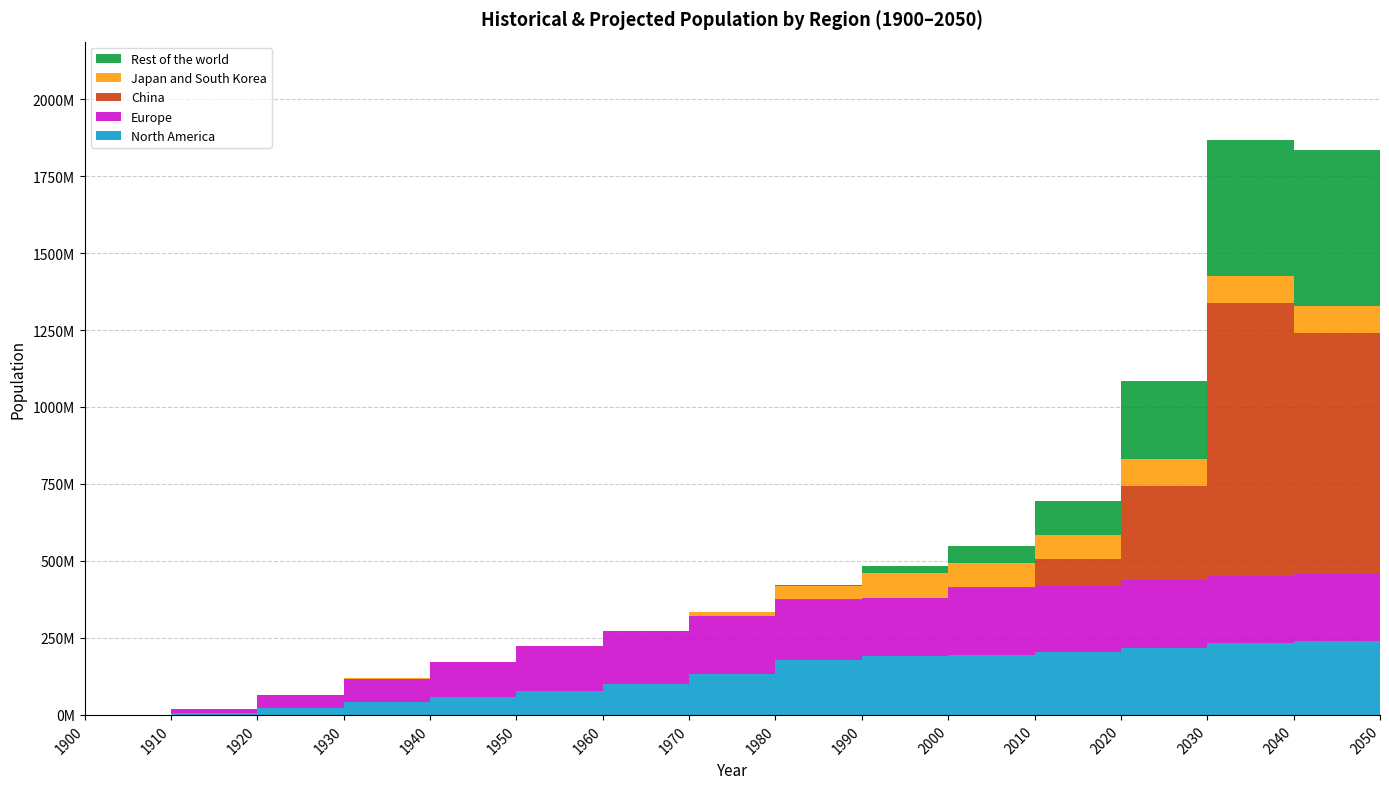

Reading left to right, transcribe all the data shown in this chart.

North America: 1900=0.0	1910=6144531.4	1920=22018044.5	1930=40654909.6	1940=59338670.9	1950=78022436.4	1960=100291060.4	1970=134184760.1	1980=178677319.8	1990=190456900.7	2000=195962678.4	2010=204059774.8	2020=218722320.2	2030=231905599.7	2040=240258016.7	2050=242639178.5
Europe: 1900=0.0	1910=12569947.6	1920=43200393.6	1930=77402165.1	1940=111632262.0	1950=145862359.7	1960=170793942.5	1970=186016899.0	1980=195905967.9	1990=190081467.9	2000=214932793.9	2010=214510844.7	2020=218717968.0	2030=217849513.0	2040=215939472.0	2050=213442500.0
China: 1900=0.0	1910=349.3	1920=1203.5	1930=2159.8	1940=3117.0	1950=4074.2	1960=10711.8	1970=67605.4	1980=447055.0	1990=12511.8	2000=3510246.5	2010=89031205.7	2020=305707850.6	2030=886901063.3	2040=784567681.2	2050=927457913.9
Japan and South Korea: 1900=0.0	1910=57096.0	1920=190089.1	1930=334793.5	1940=479553.8	1950=624314.0	1960=1356014.6	1970=14473841.9	1980=43771323.8	1990=79532103.0	2000=80109751.6	2010=78070292.6	2020=88382623.9	2030=88111877.2	2040=88024767.1	2050=85551350.7
Rest of the world: 1900=0.0	1910=11004.3	1920=39275.2	1930=72269.2	1940=105337.2	1950=138405.1	1960=272225.9	1970=1008468.0	1980=3979156.7	1990=22834439.9	2000=54227050.5	2010=108976119.6	2020=253683931.5	2030=443419422.7	2040=507476102.3	2050=613414401.3